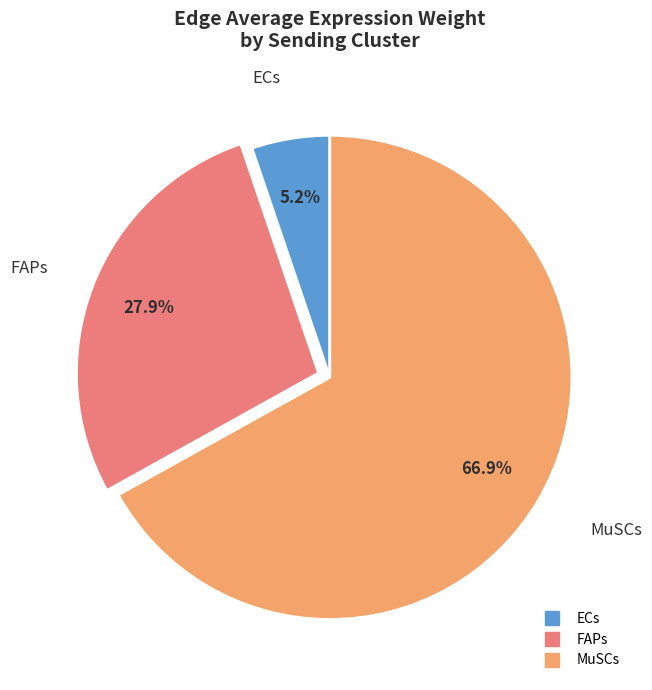

Rank the categories by value from highest to lowest.

MuSCs, FAPs, ECs